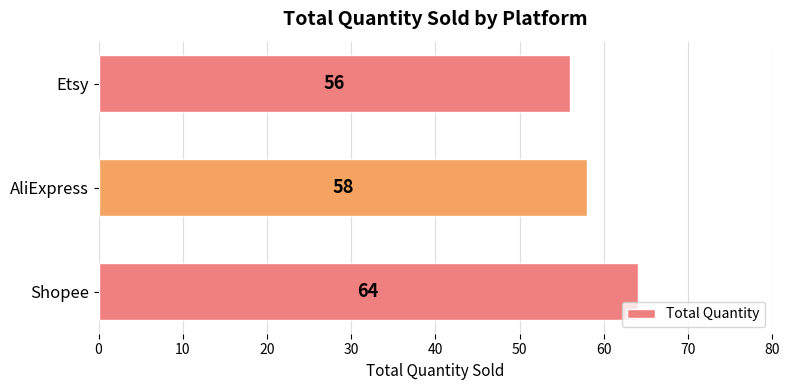

True or false: the data shows 102 at AliExpress.

False